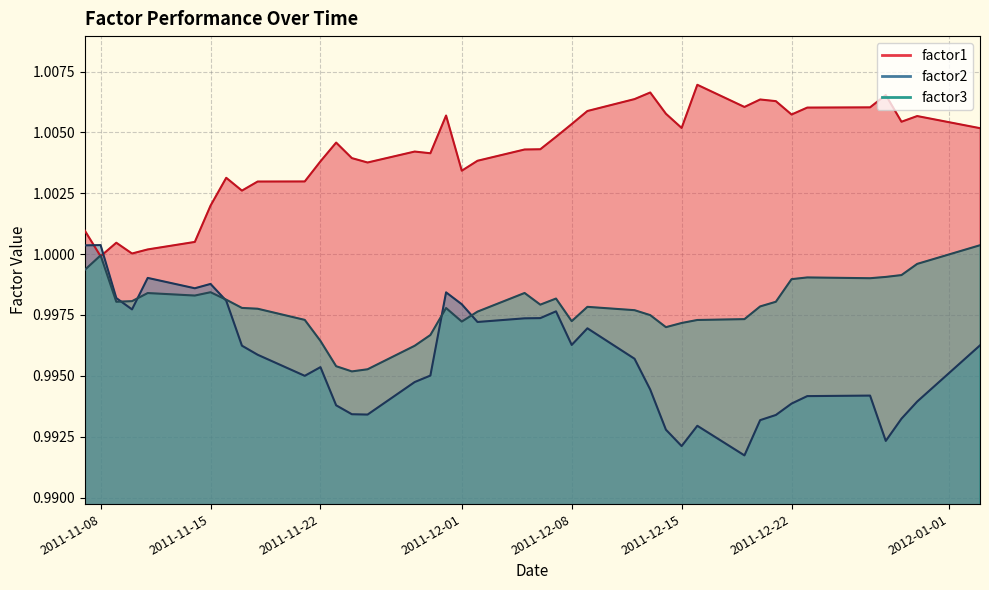

In factor3, how many points are lower than both neighbors (excluding endpoints)?

8